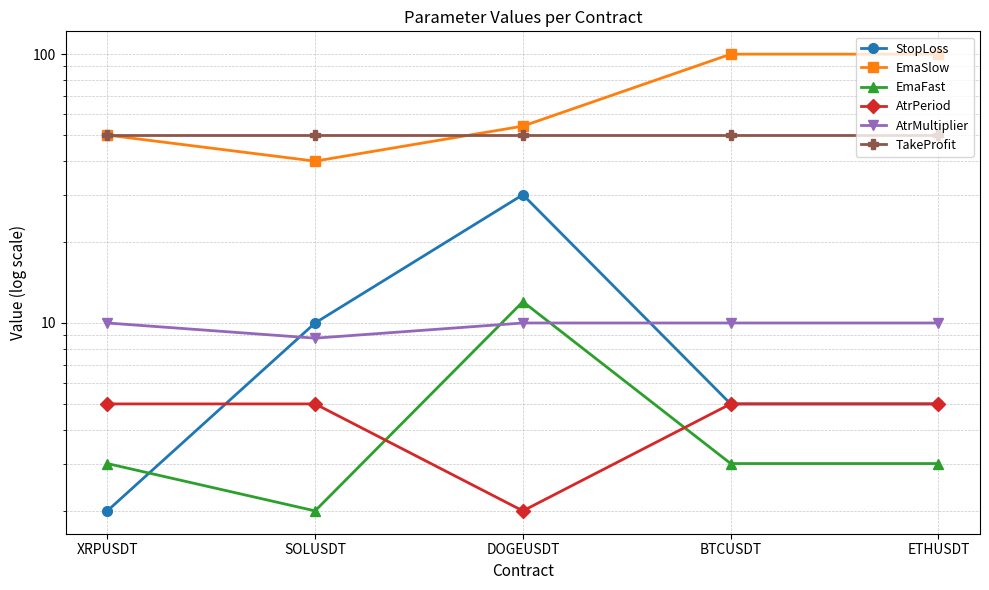

True or false: EmaSlow has more than 2 interior local peaks.

False